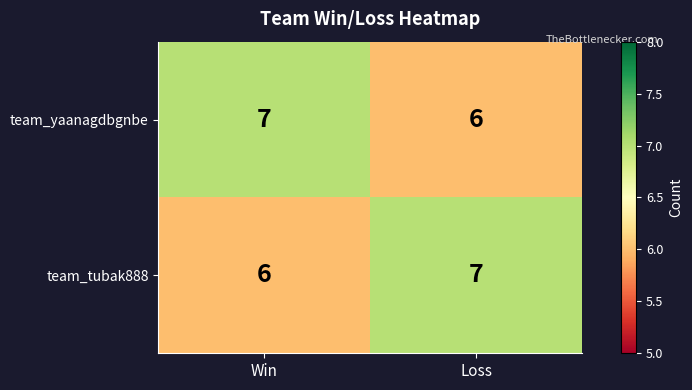

Reading left to right, extract all data points from this chart.

team_yaanagdbgnbe: Win=7	Loss=6
team_tubak888: Win=6	Loss=7